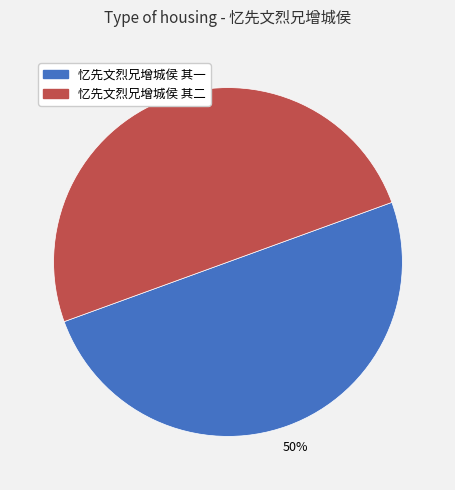

Do 忆先文烈兄增城侯 其一 and 忆先文烈兄增城侯 其二 together represent more than half of the pie?

Yes